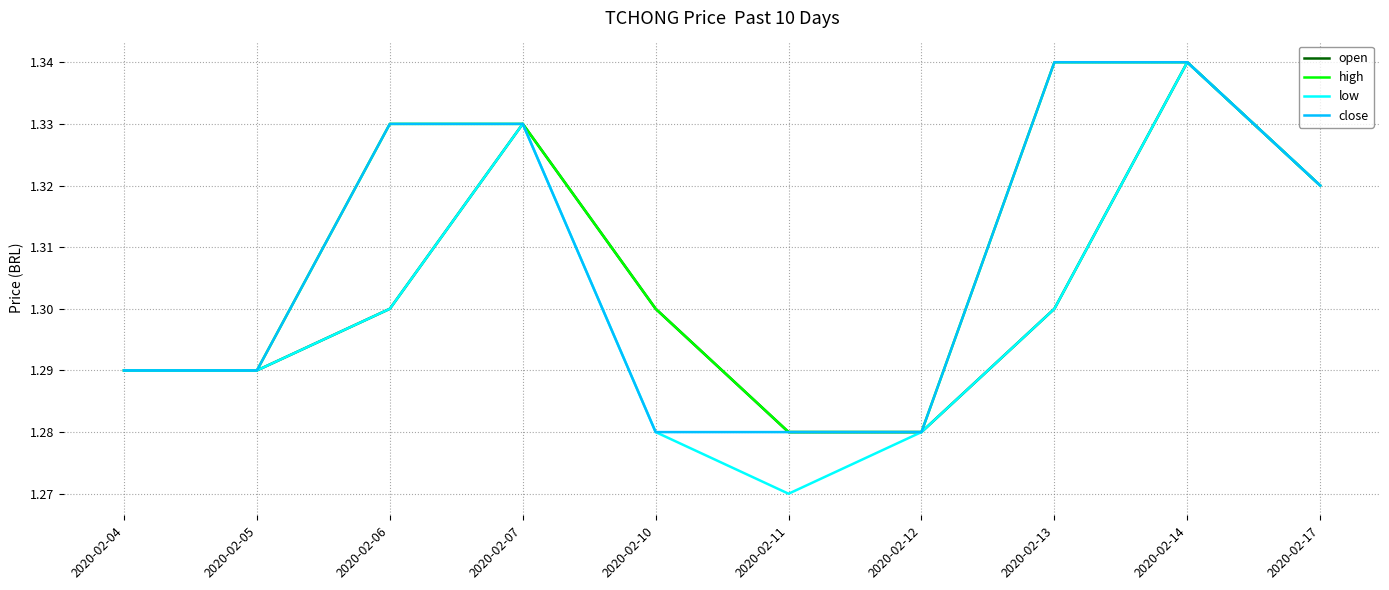

What are all the series names shown in the legend?

open, high, low, close